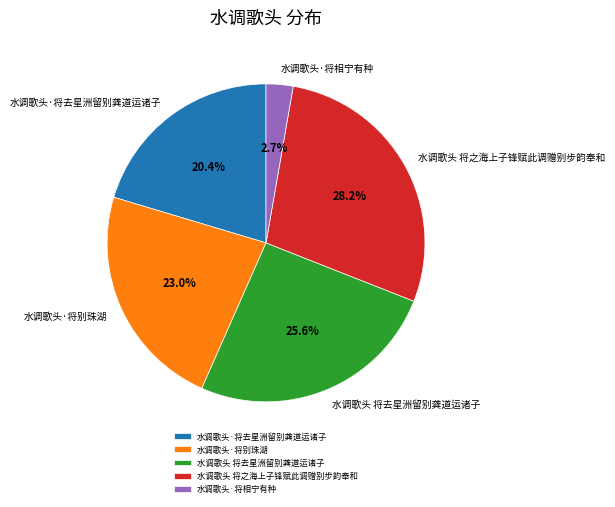

The 水调歌头 将之海上子锋赋此调赠别步韵奉和 slice represents 21% of the pie. True or false?

False